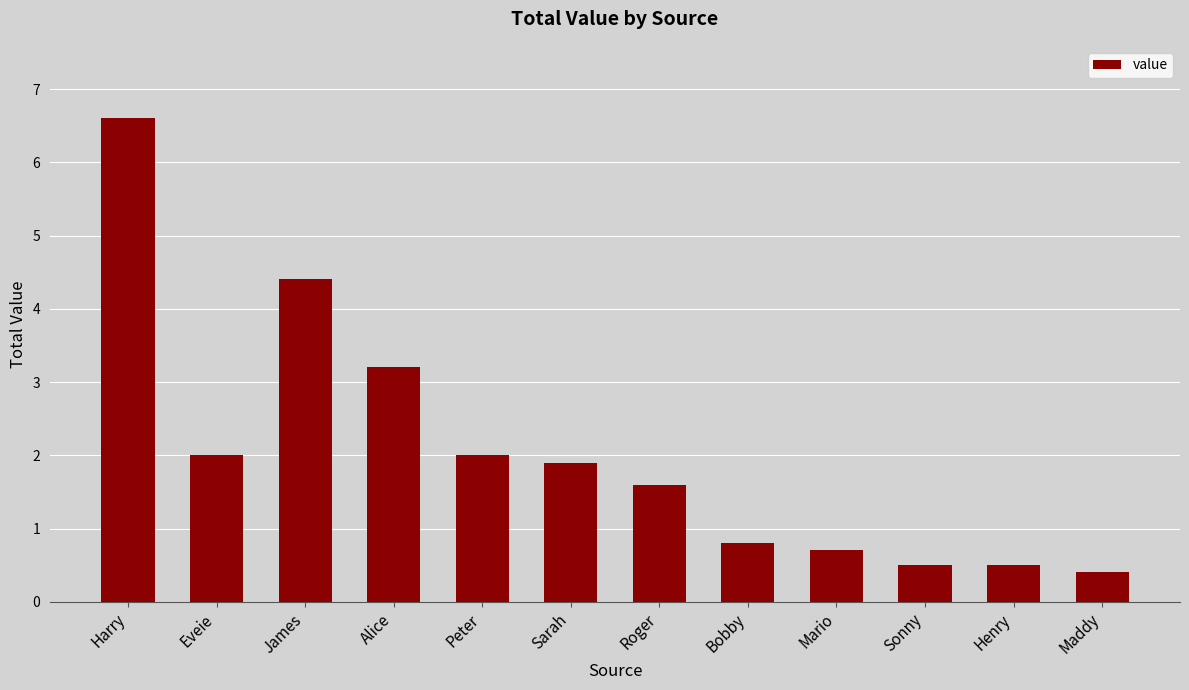

The chart shows a value of 0.4 at Maddy. True or false?

True